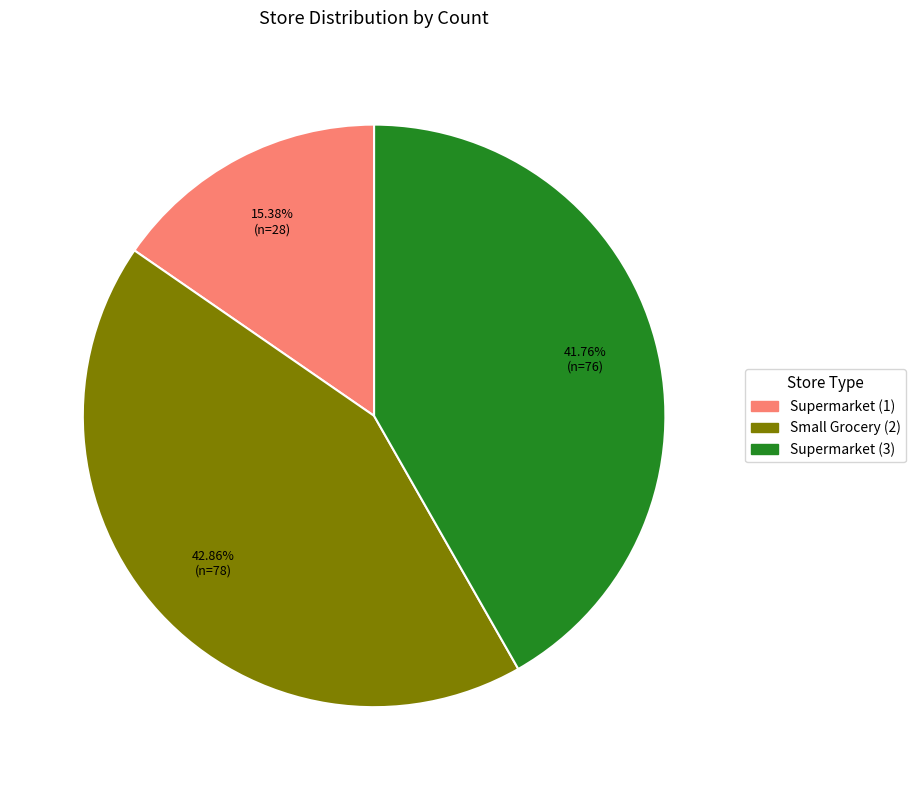

Count the number of slices in the pie.

3